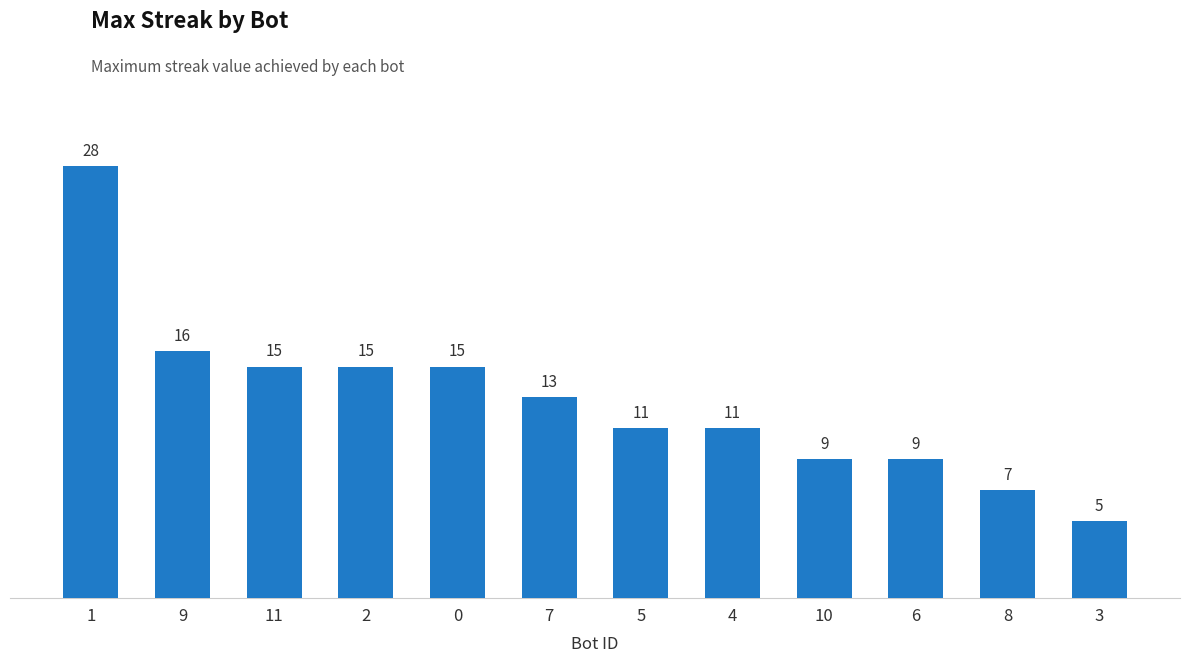

What is the sum of the values at 10 and 1?

37